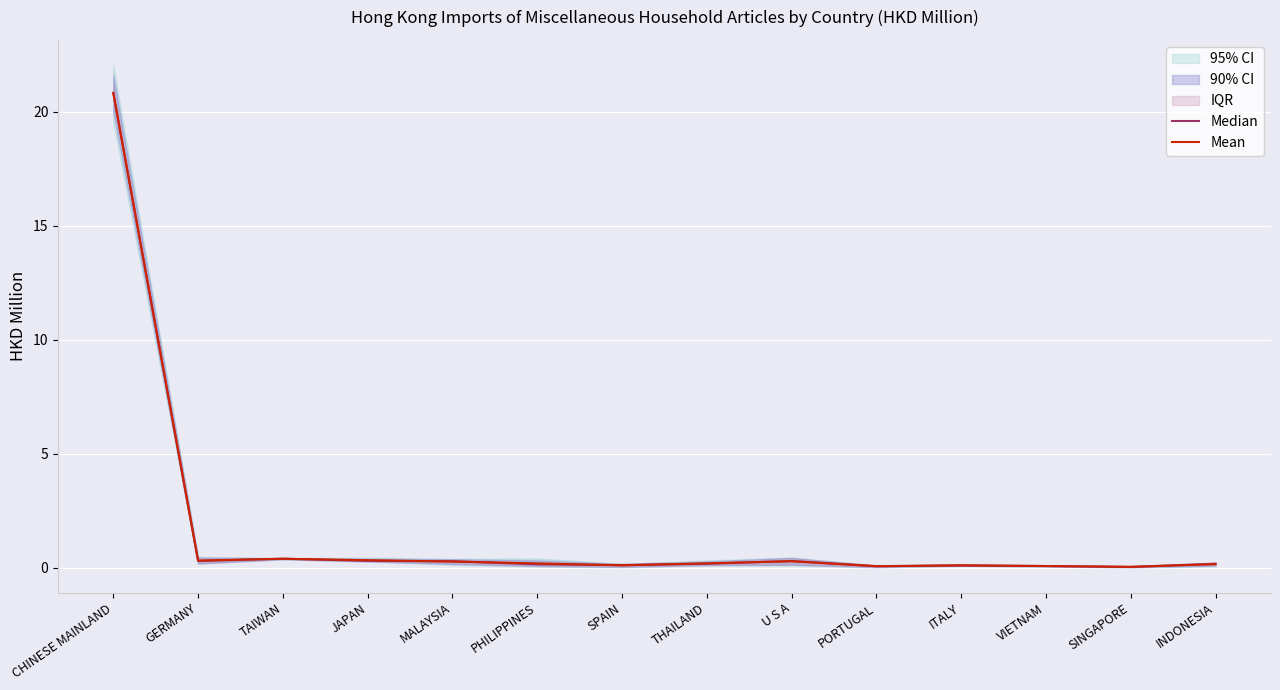

Which series changed the most between PHILIPPINES and VIETNAM?

Mean